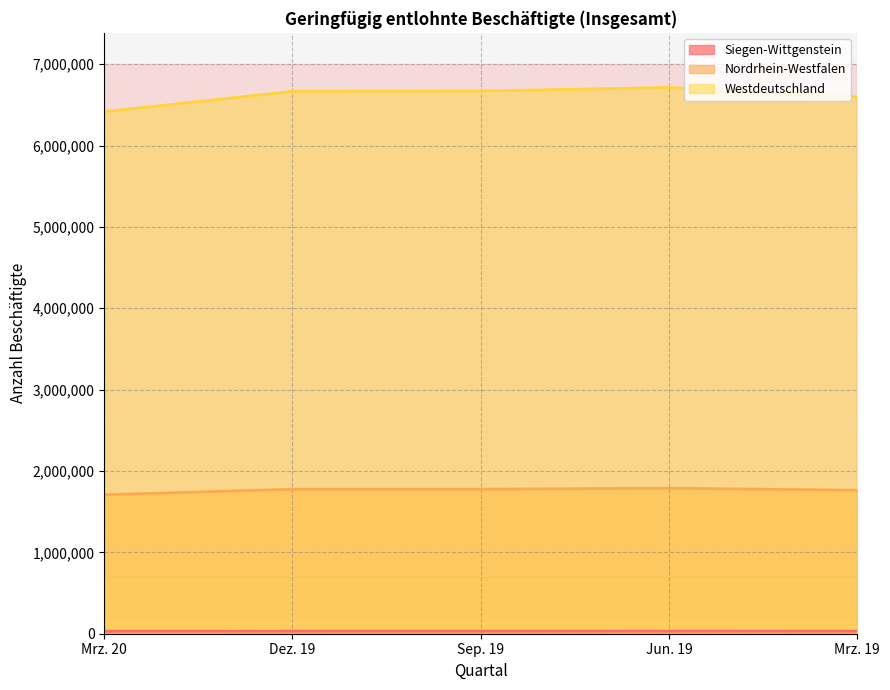

What is the value of the Westdeutschland point at the 1st from the left?

6415440